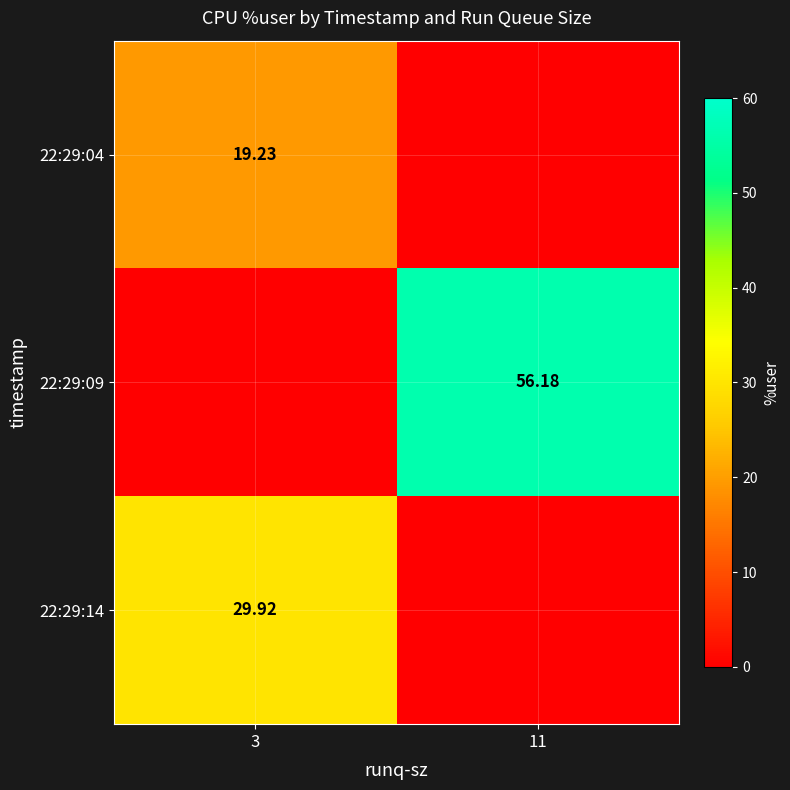

Is it true that 22:29:14 equals -9.6 at 11?

False